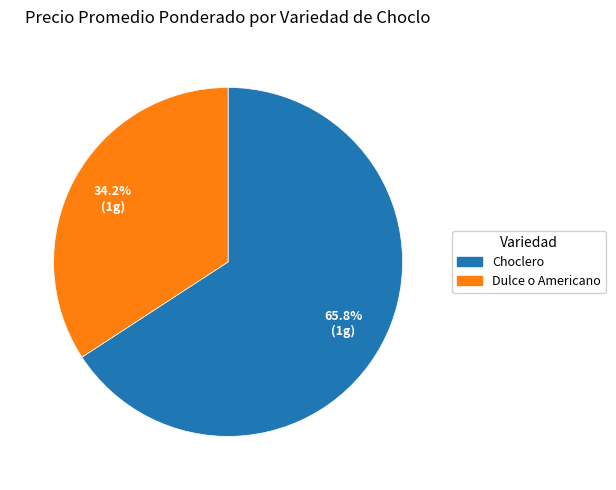

Does any single category account for the majority?

Yes